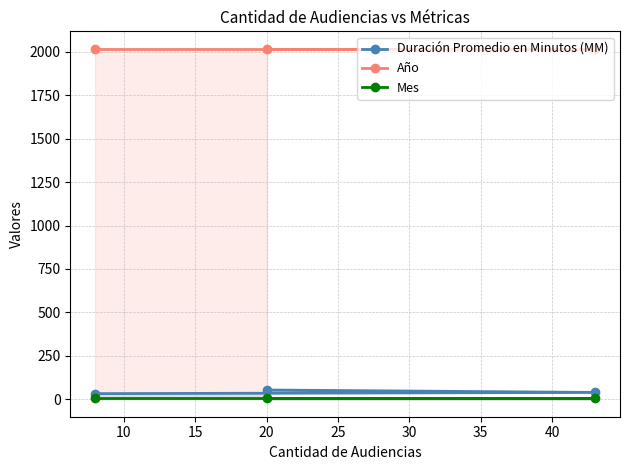

Which series has the largest total across all categories?

Año